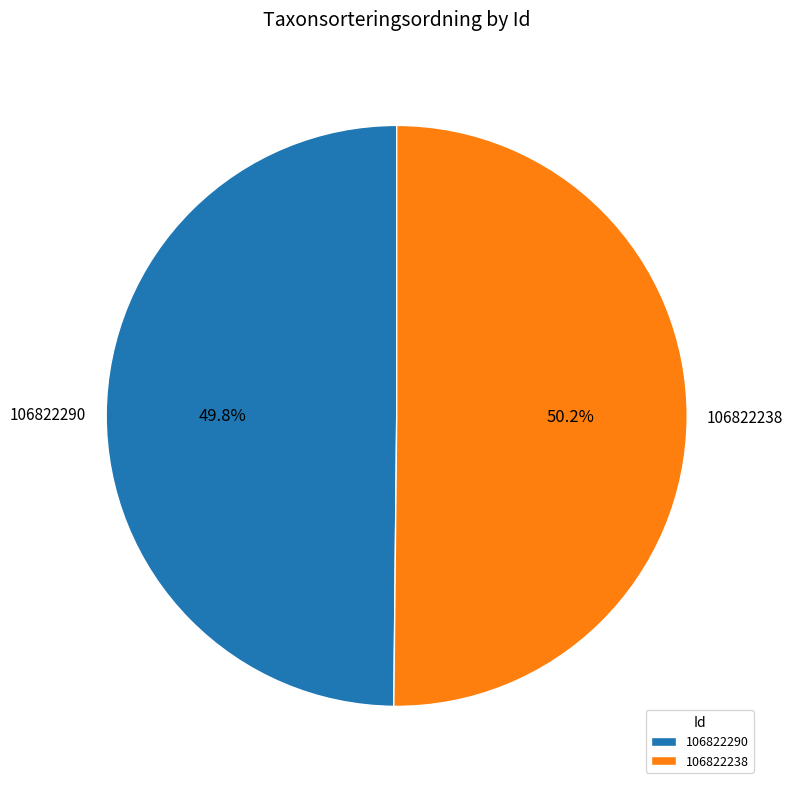

Is it true that 106822238 is 65% of the pie?

False